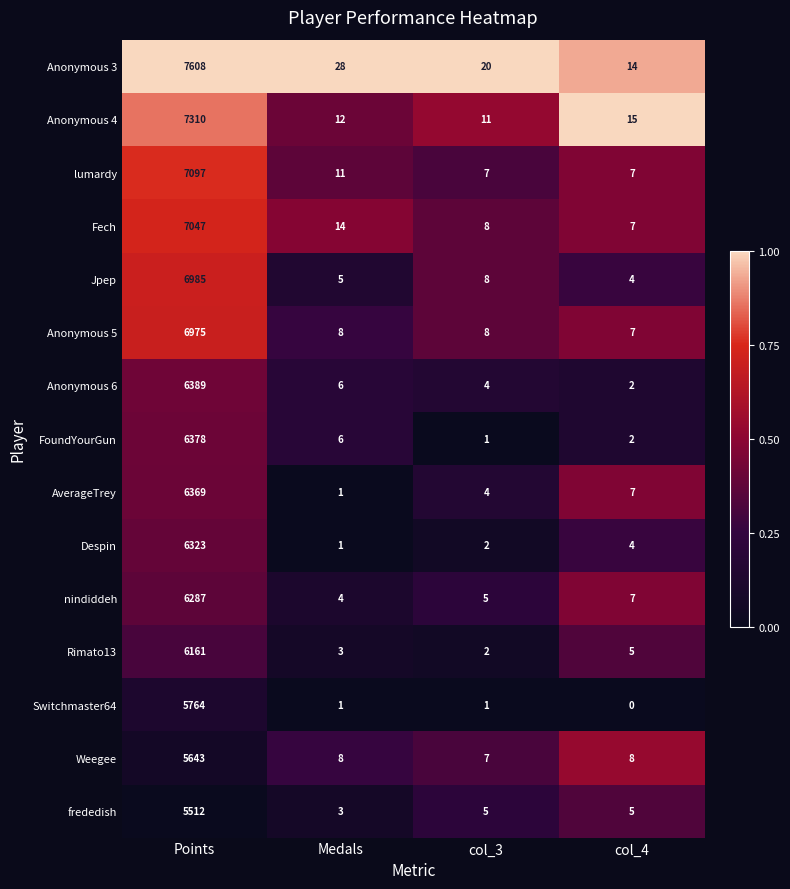

Is the value of Jpep at col_4 greater than the value of Anonymous 4 at Points?

No